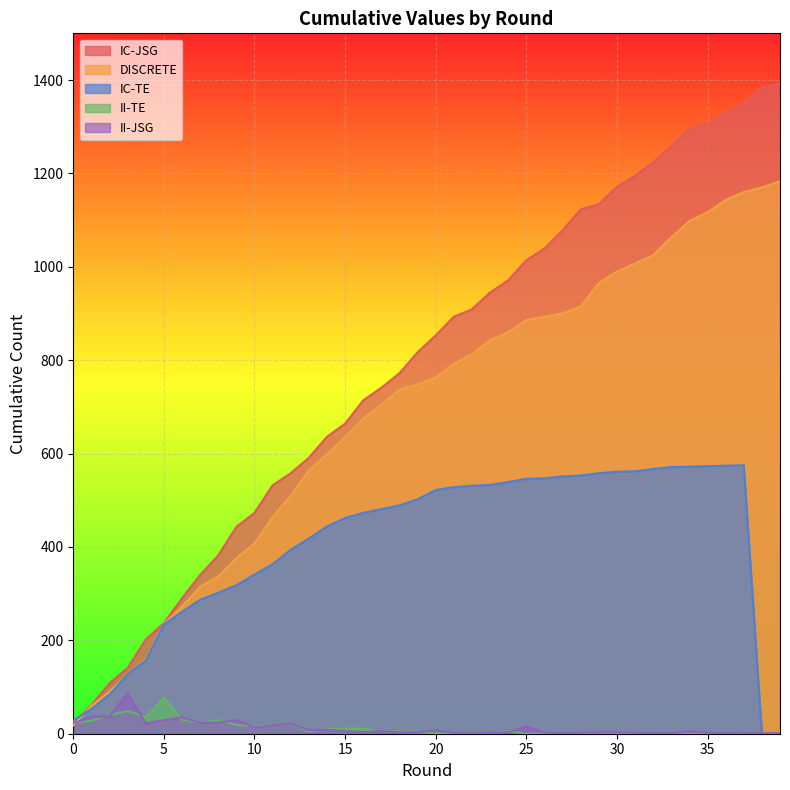

Where is the first local maximum for II-TE?

3